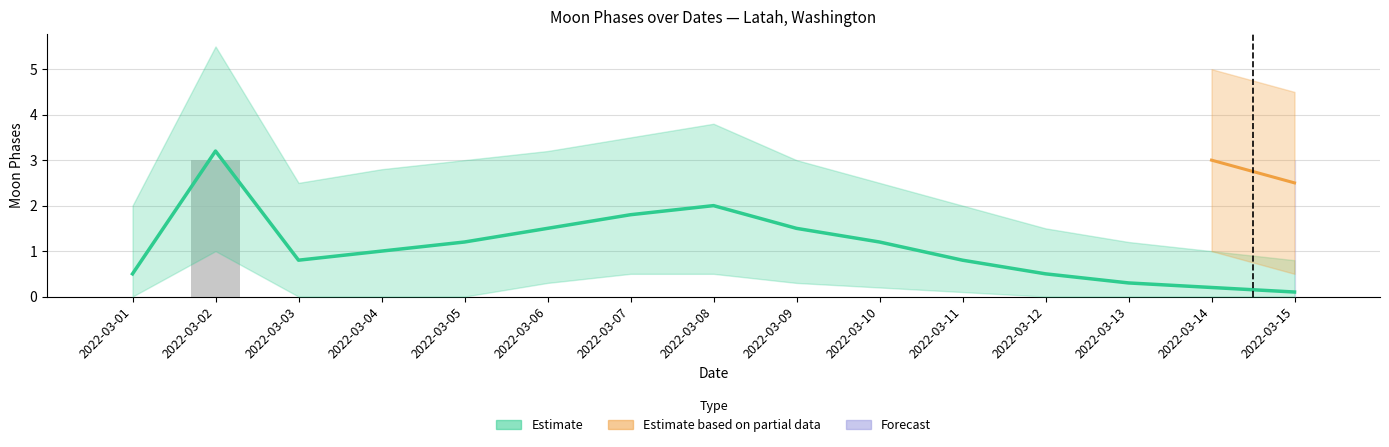

What is the difference between the maximum and second lowest values?

3